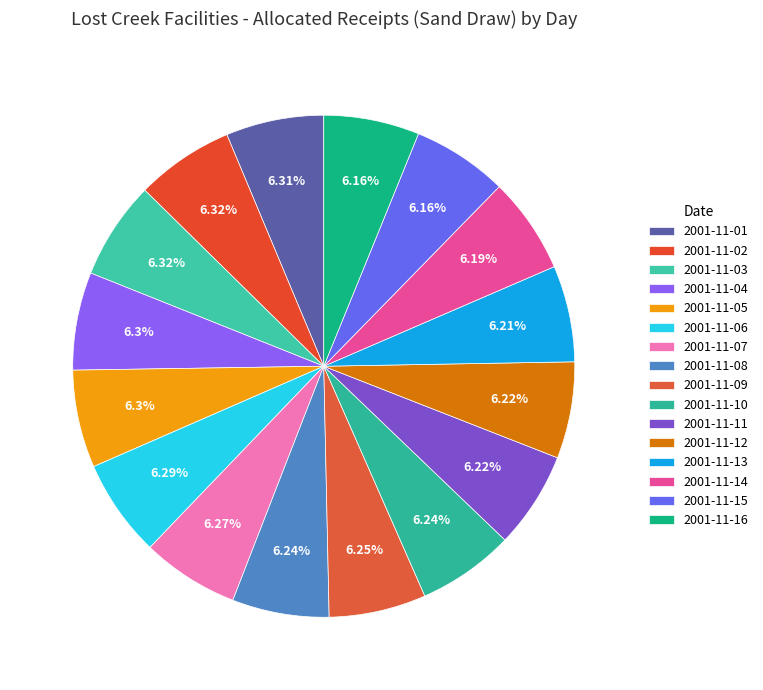

Does 2001-11-12 represent more than half of the total?

No